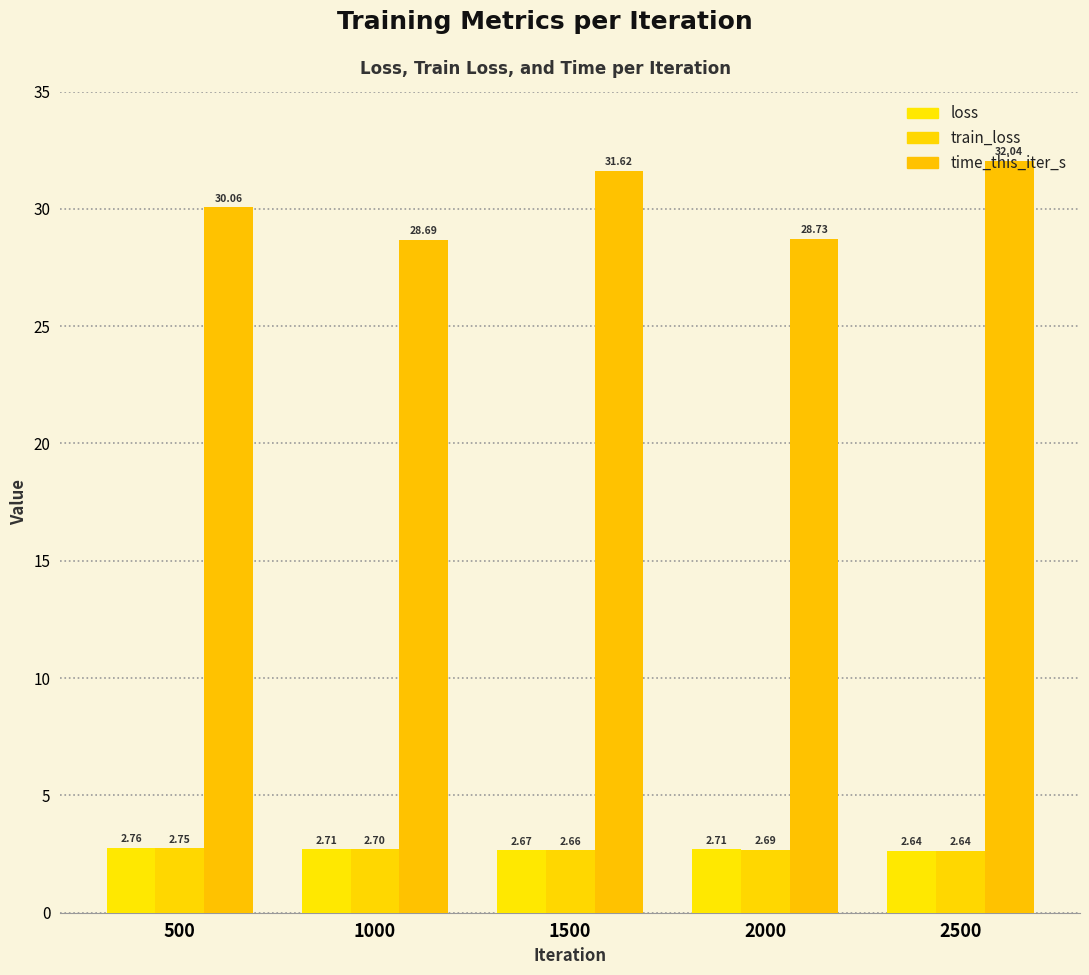

How many values in the time_this_iter_s series exceed 30?

3